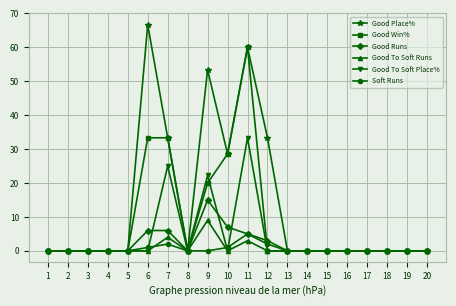

Which series has the largest range (max minus min)?

Good Place%